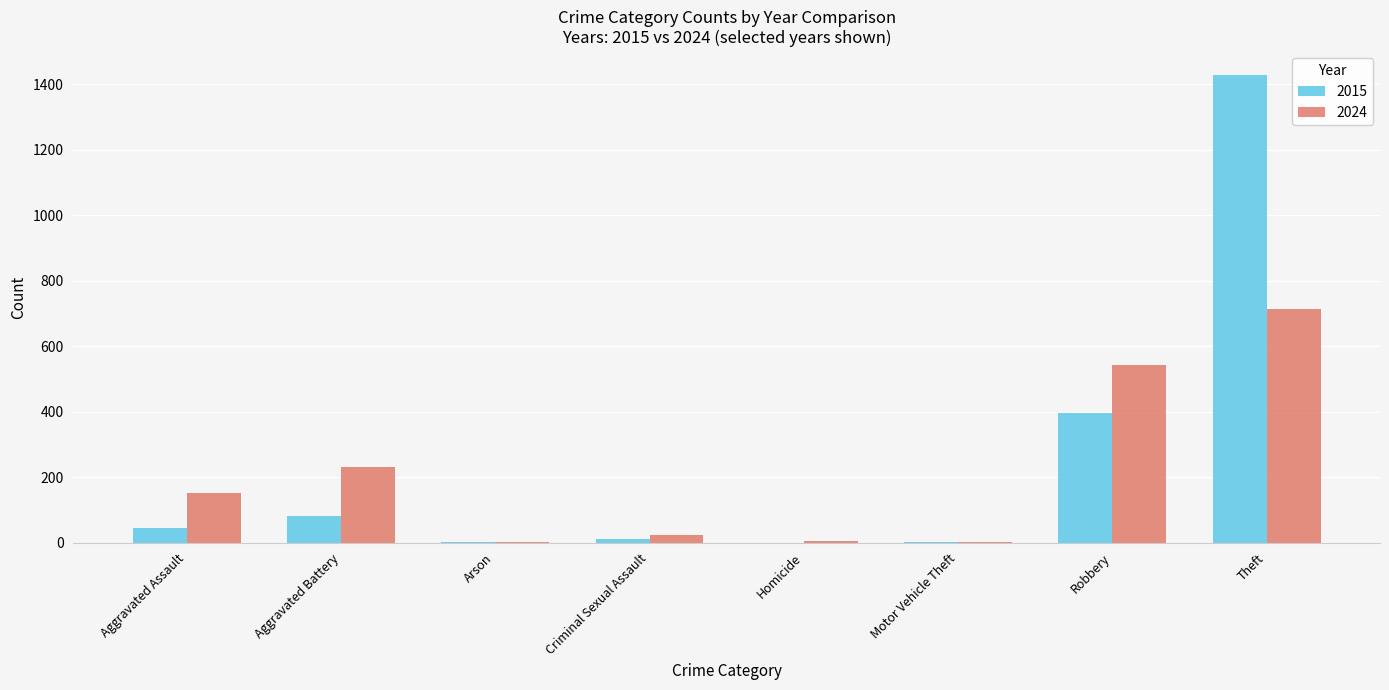

The 2015 series shows 2418 at Theft. True or false?

False